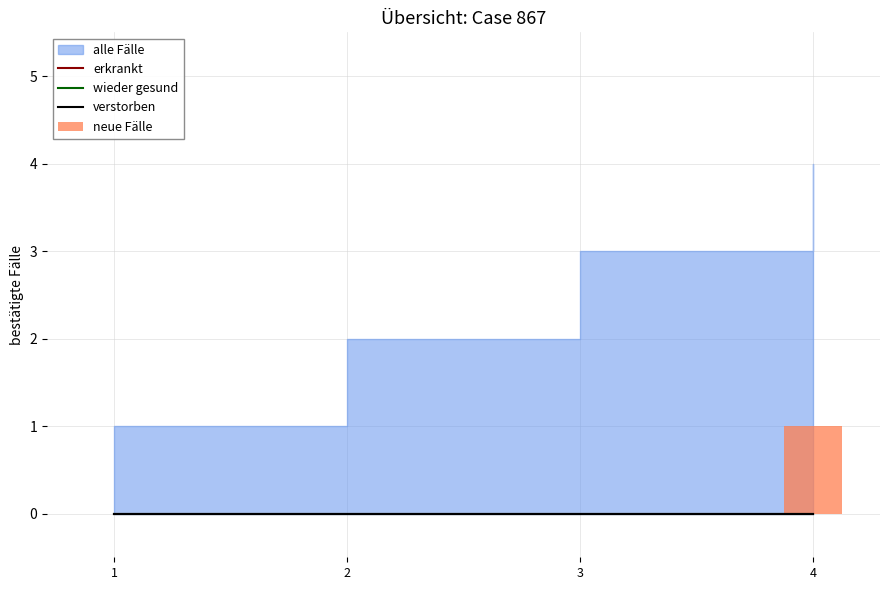

The value of verstorben at 1 is 0. True or false?

True